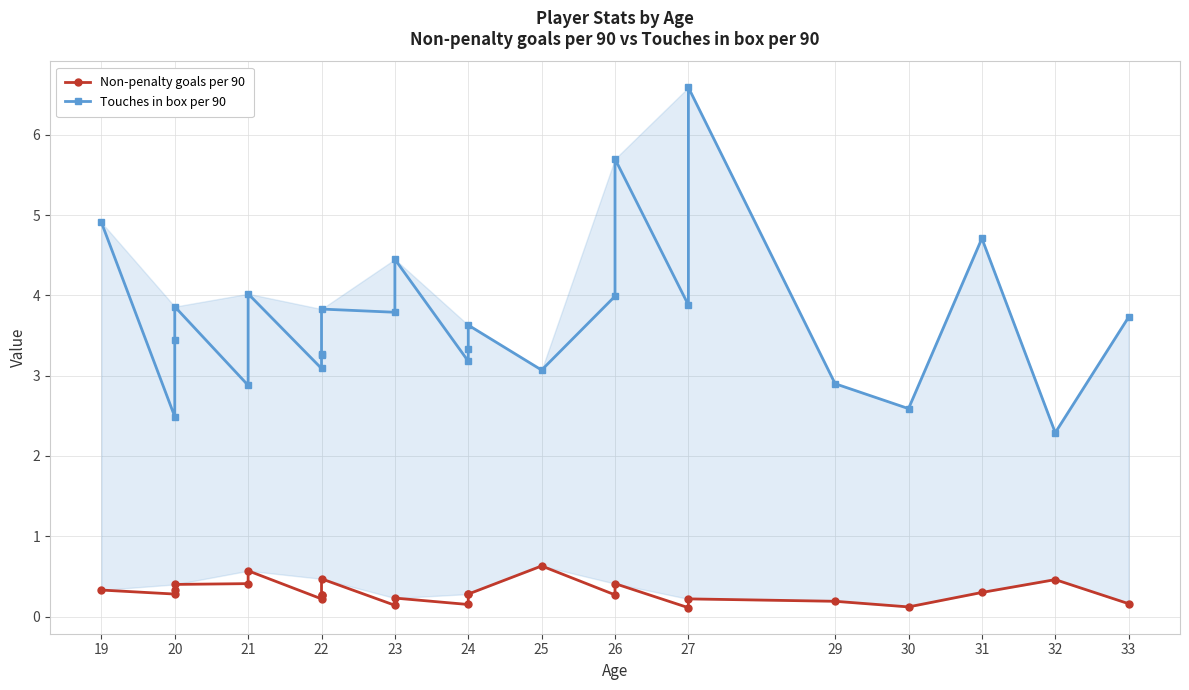

True or false: Touches in box per 90 and Non-penalty goals per 90 intersect in this chart.

False